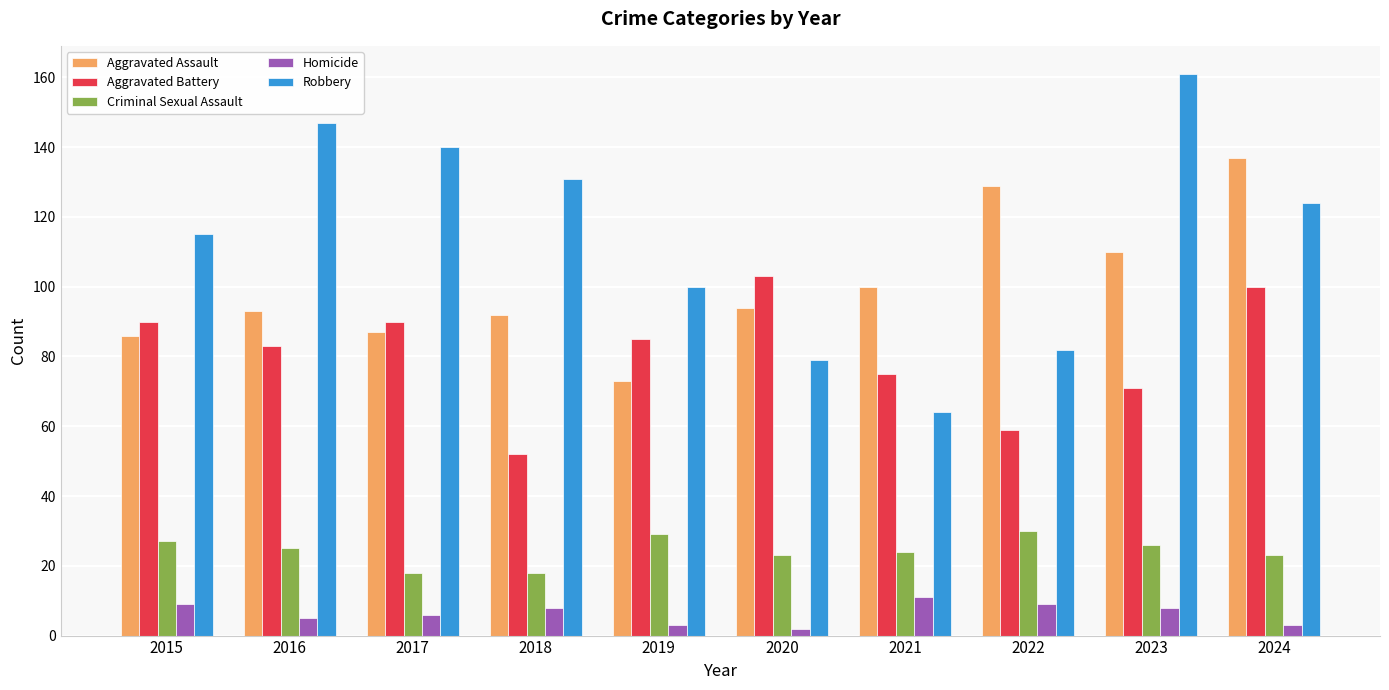

How many groups of bars are there?

10